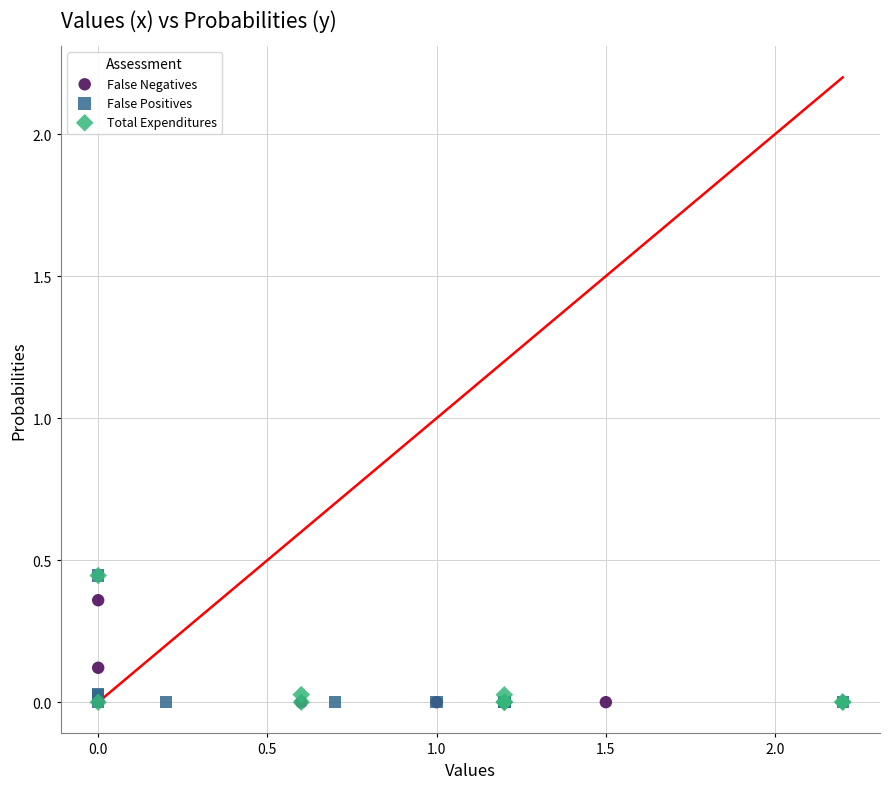

What are all the series names shown in the legend?

False Negatives, False Positives, Total Expenditures